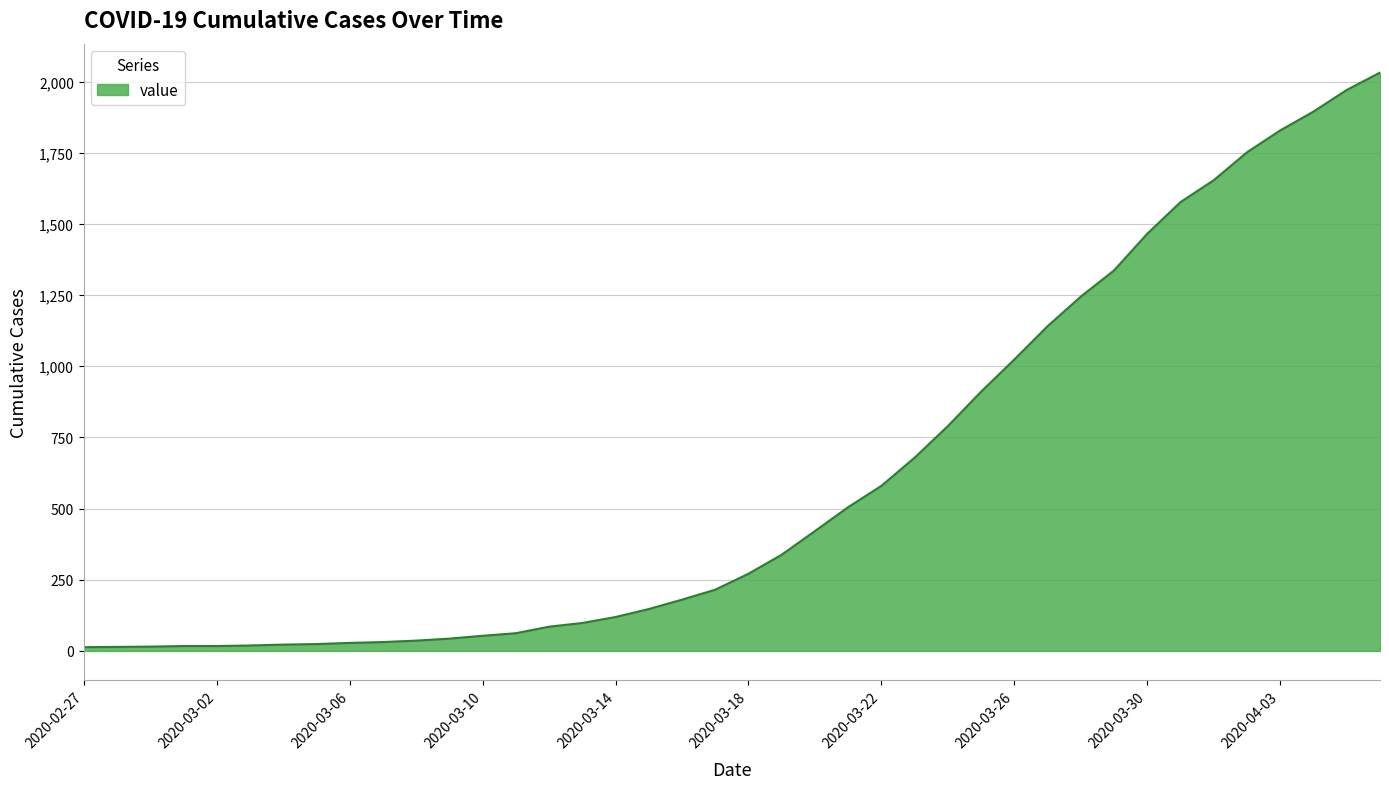

What is the greatest value displayed?

2032